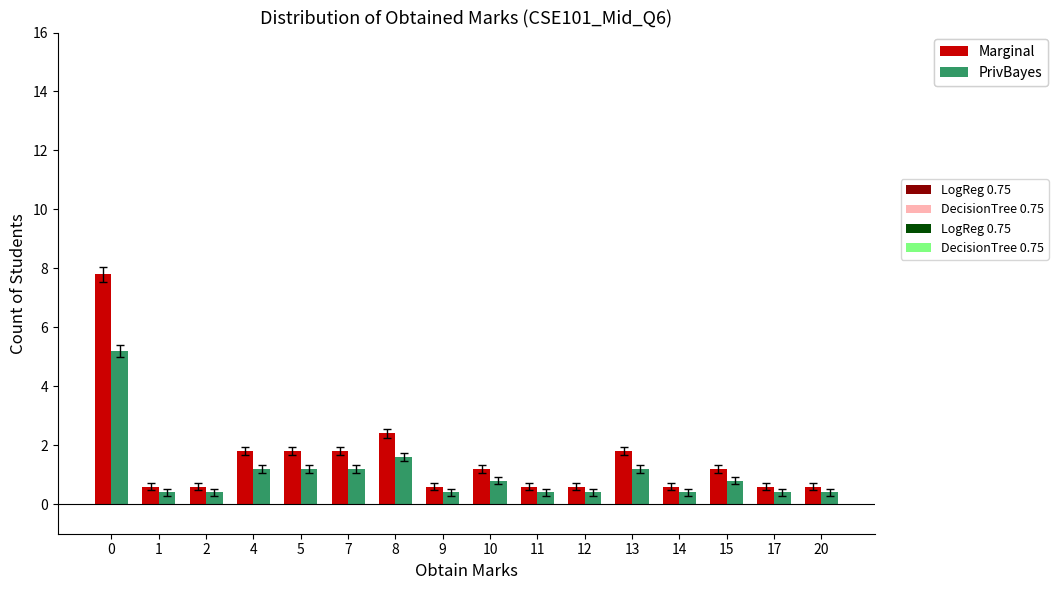

How many bars are there in each group?

2